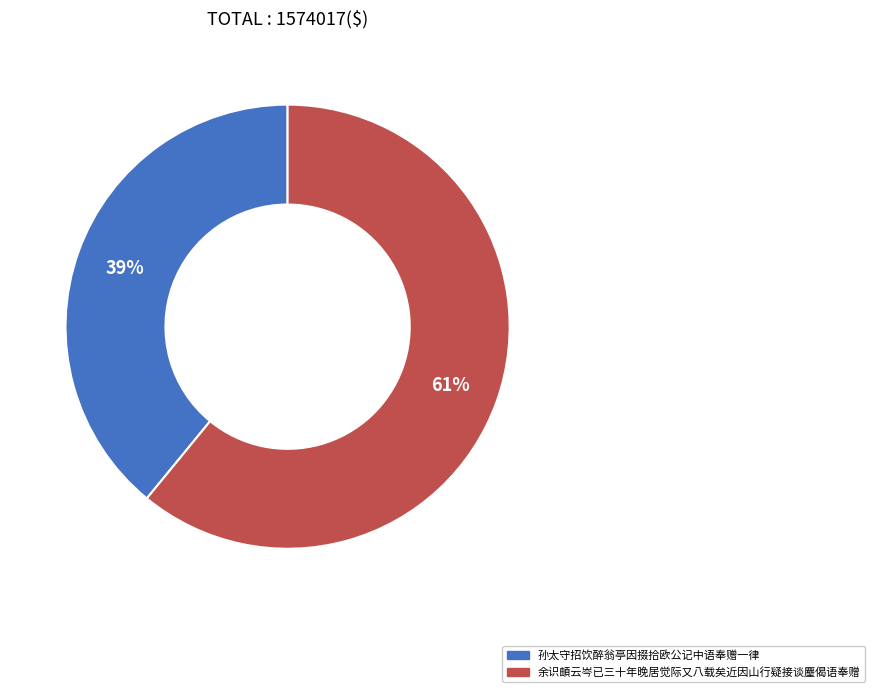

The 孙太守招饮醉翁亭因掇拾欧公记中语奉赠一律 slice represents 45% of the pie. True or false?

False